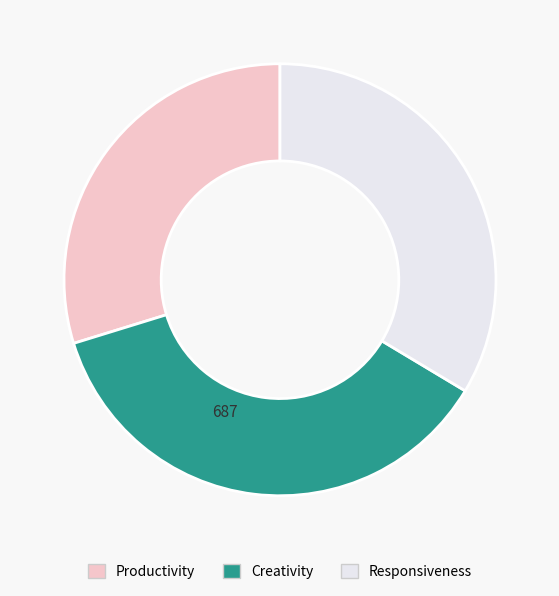

Between Responsiveness and Productivity, which is larger?

Responsiveness